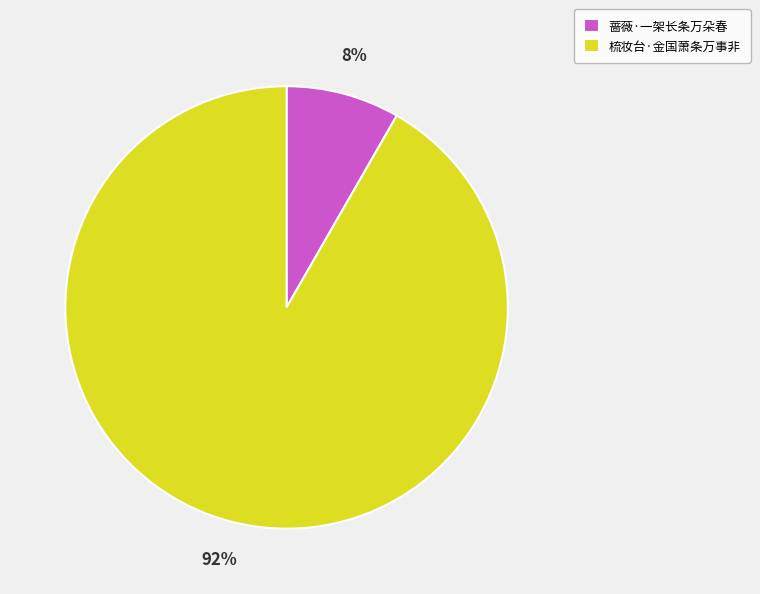

The 蔷薇·一架长条万朵春 slice represents 1% of the pie. True or false?

False